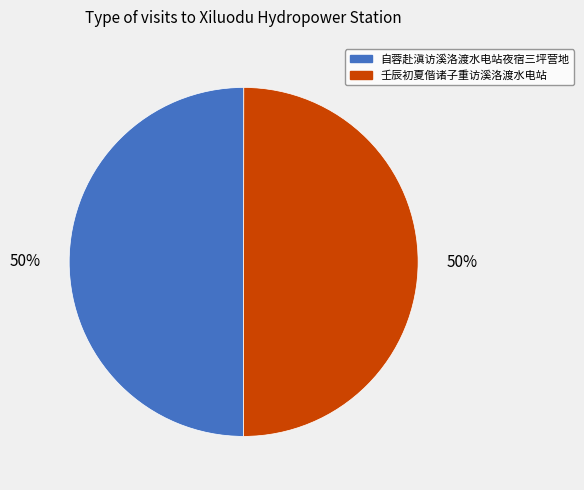

What is the ratio of the value at 壬辰初夏偕诸子重访溪洛渡水电站 to the value at 自蓉赴滇访溪洛渡水电站夜宿三坪营地?

1.0